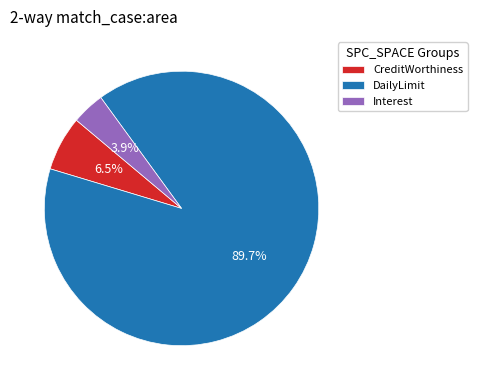

What is the smallest slice in the pie chart?

Interest